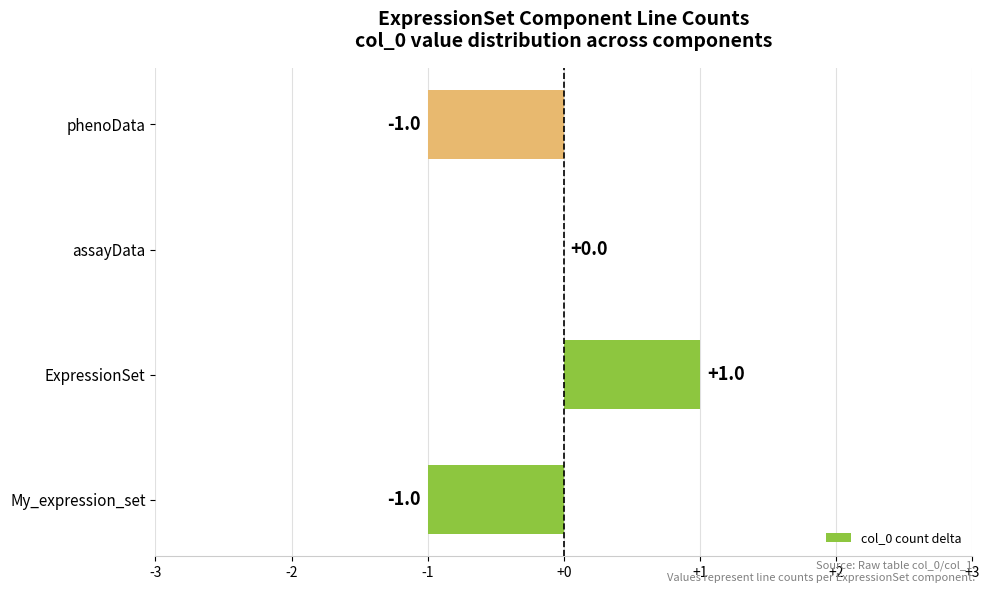

True or false: the data shows 1 at ExpressionSet.

True